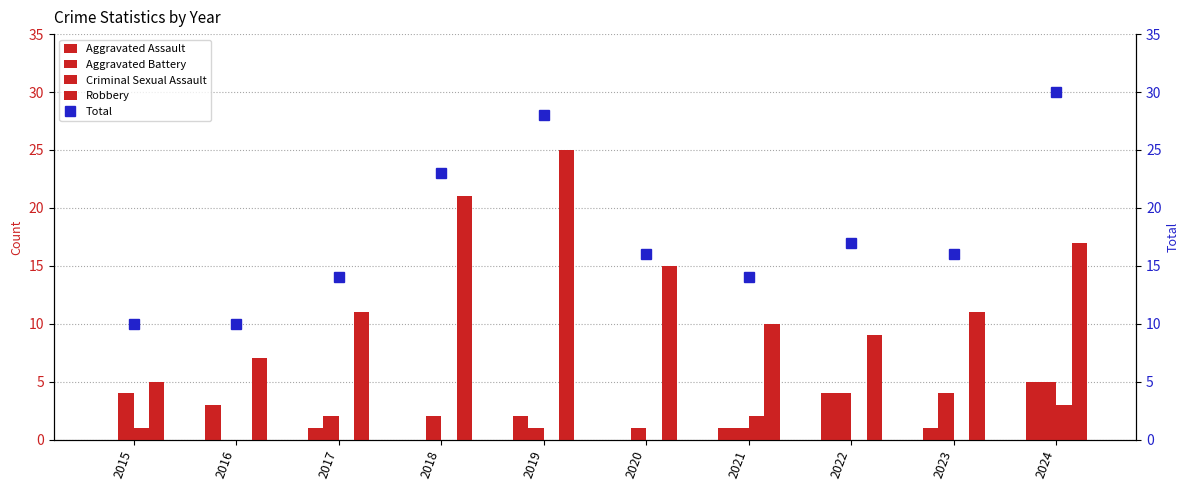

Is it true that Total equals 30 at 2024?

True